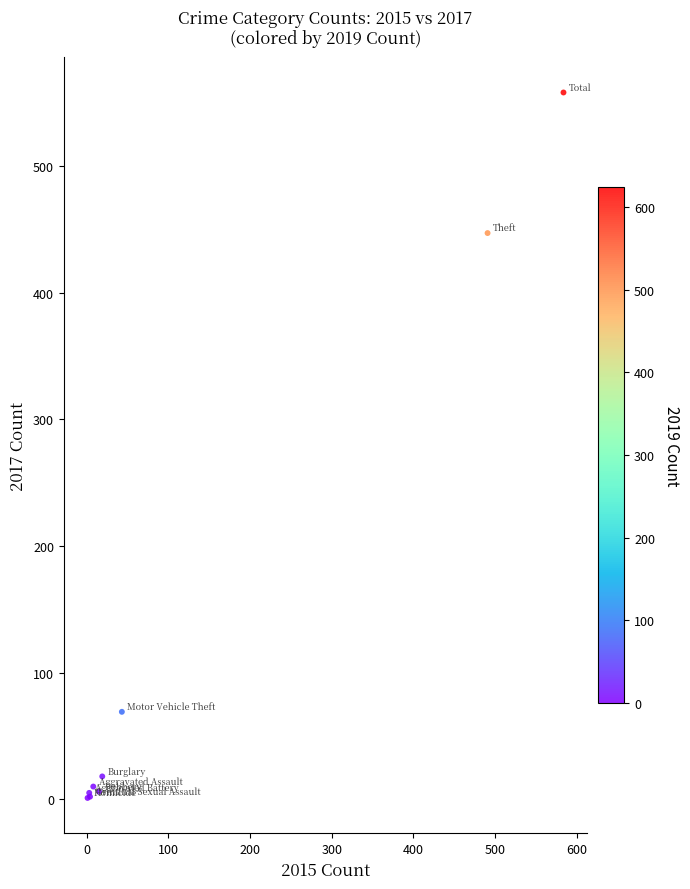

What Y value in the scatter plot is closest to 279?

447